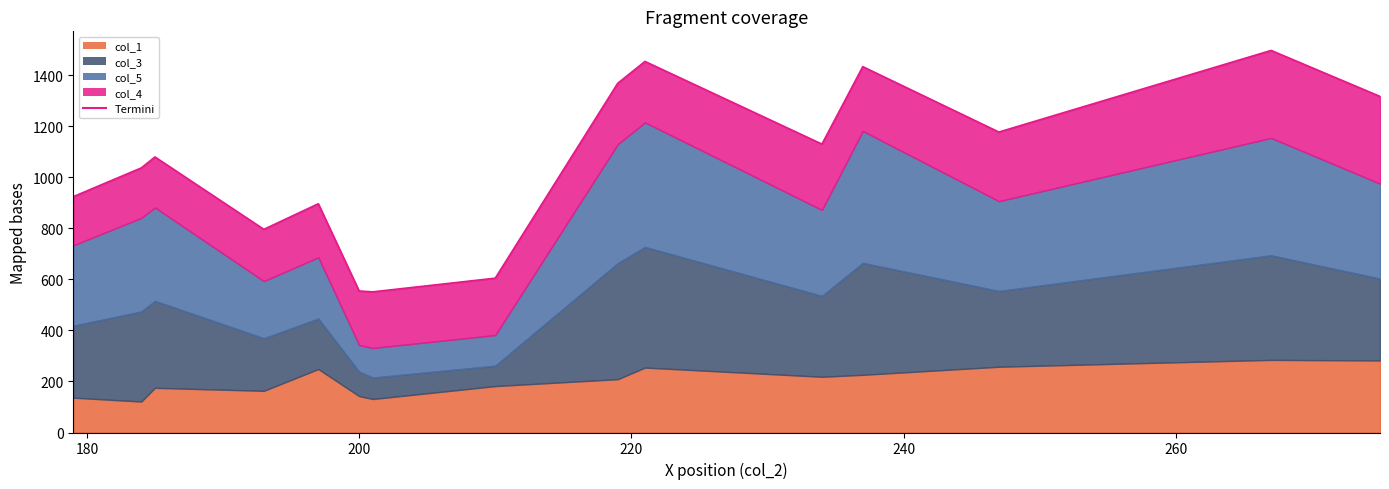

What is the value of the 3rd point from the left?

1080.1